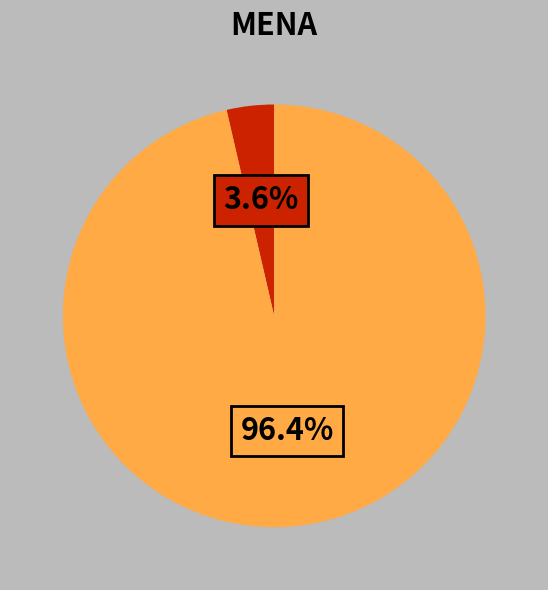

Does any single category account for the majority?

Yes